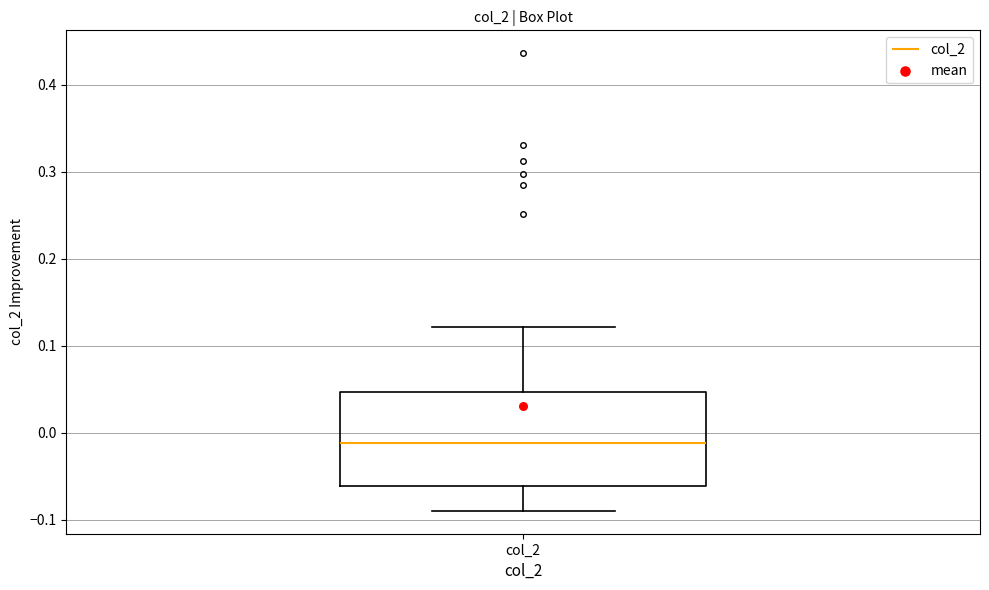

Read this box plot against the y-axis: the position of the median line, the range covered by the box, and the ends of both whiskers. The values are not printed on the chart, so give them approximately, as read against the axis.

median -0.01, box -0.06 to 0.05, whiskers -0.09 to 0.12